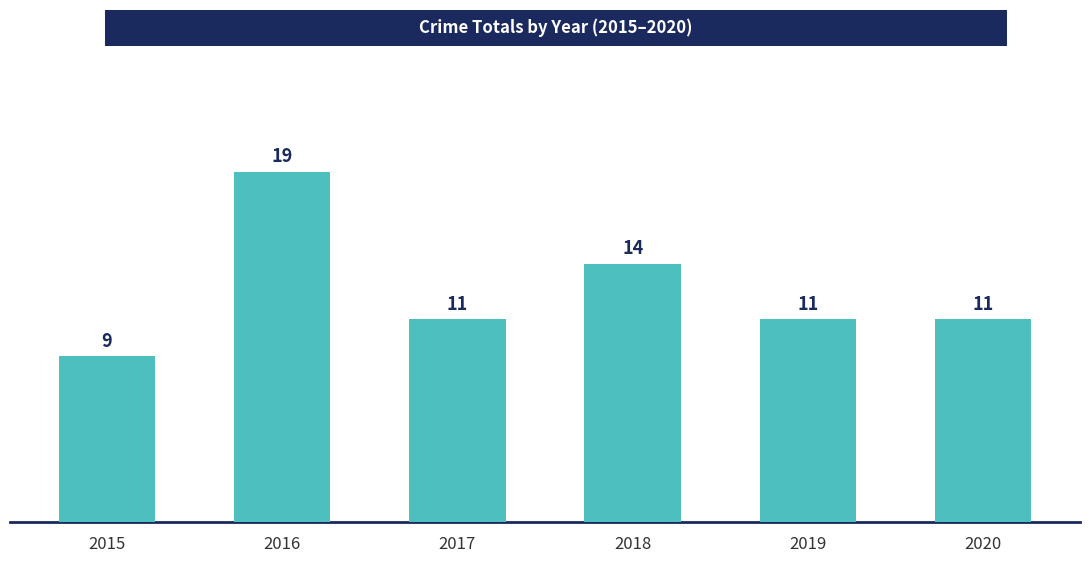

What is the value of the 3rd bar from the left?

11